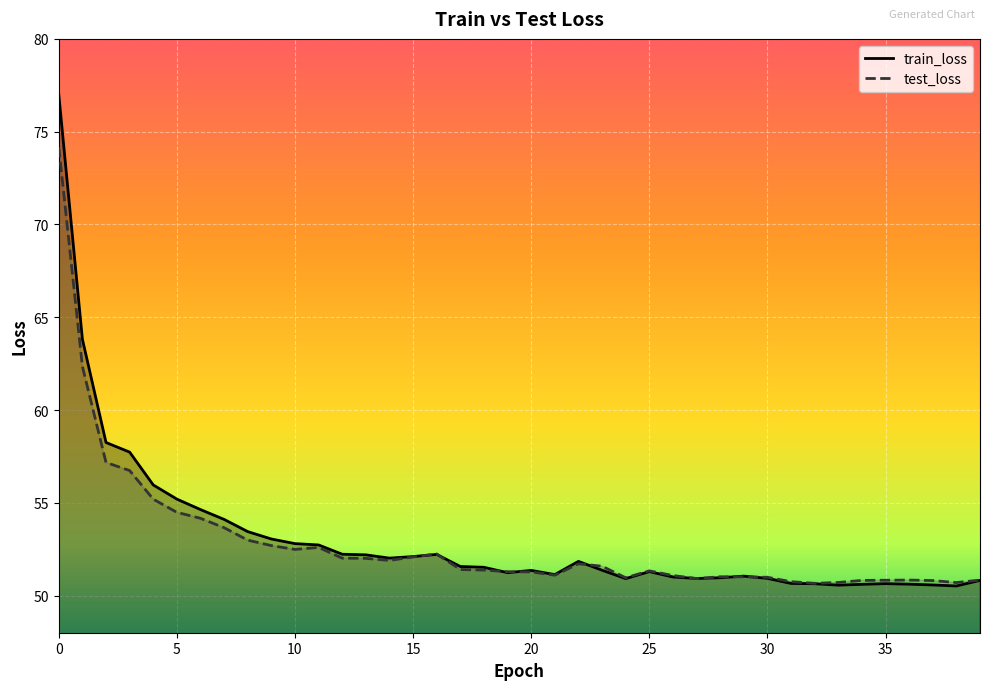

The train_loss series shows 54.1 at 7. True or false?

True